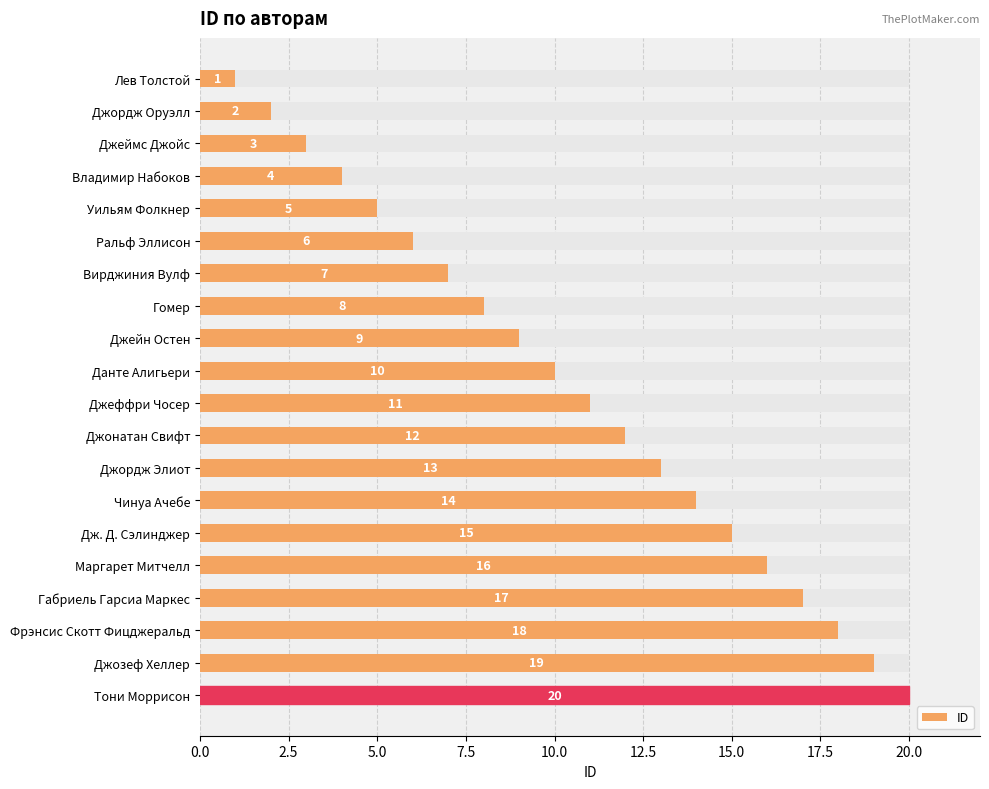

What is the difference between the maximum and minimum values?

19